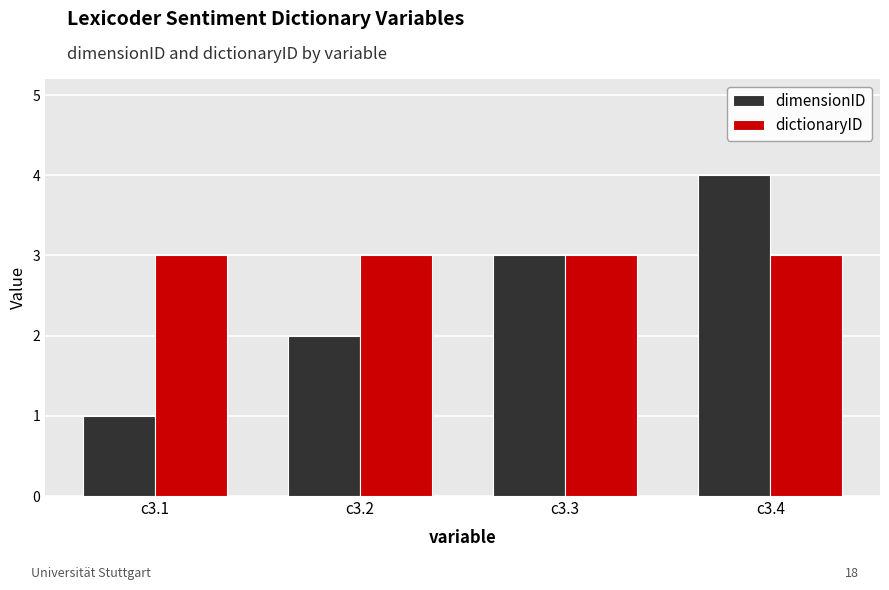

How many series are shown in this chart?

2